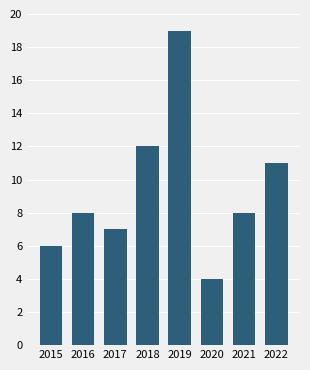

Reading left to right, list all the values displayed in this chart.

2015=6	2016=8	2017=7	2018=12	2019=19	2020=4	2021=8	2022=11